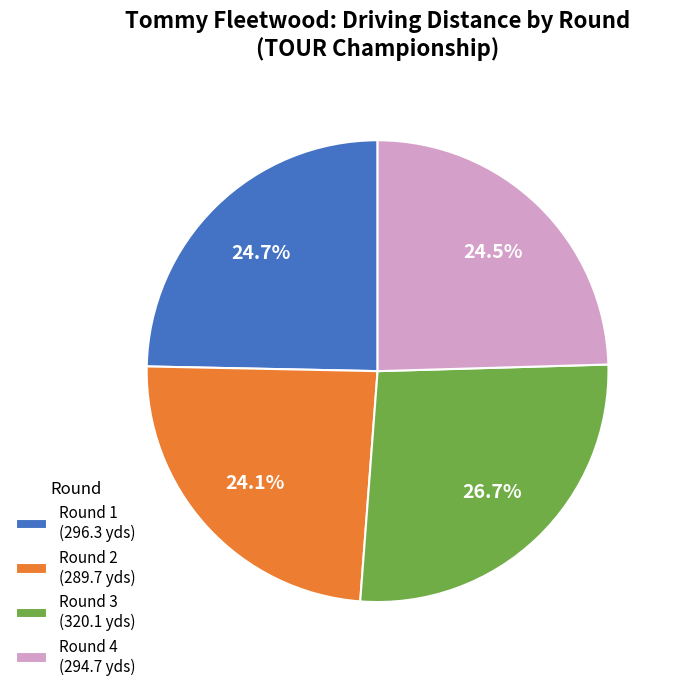

To the nearest percent, what is the difference between the Round 3 and Round 1 slice percentages?

2%